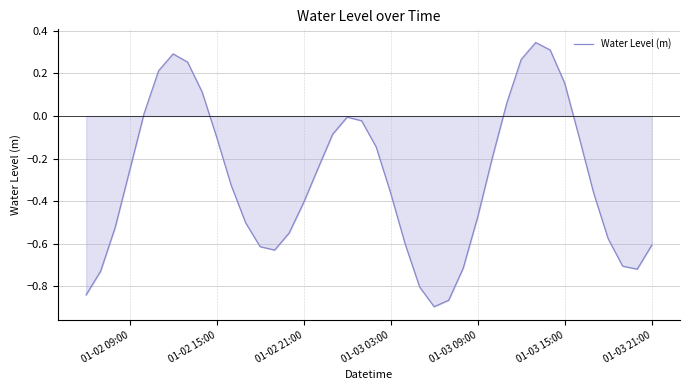

What is the difference between the maximum and minimum values?

1.2